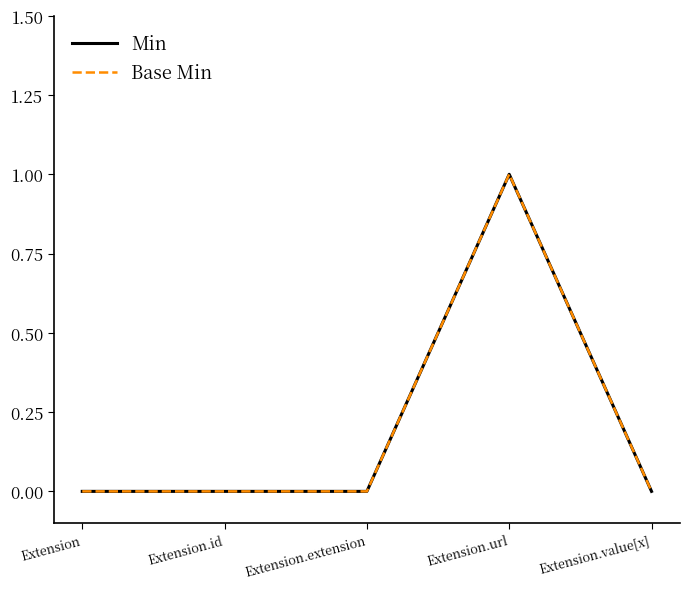

Does the chart have visible grid lines?

No